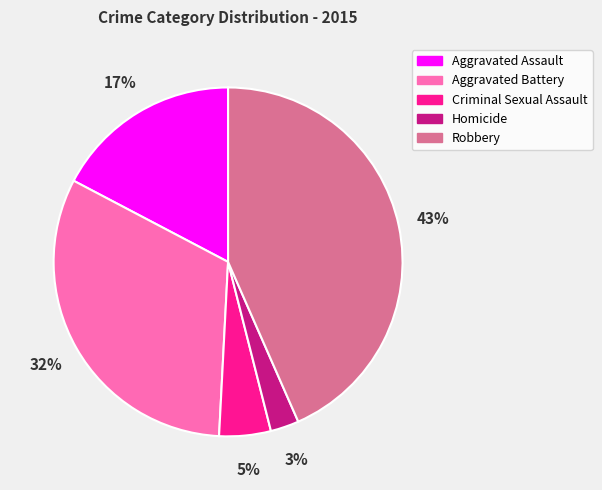

Approximately how many times larger is the value at Homicide compared to Aggravated Battery?

0.1